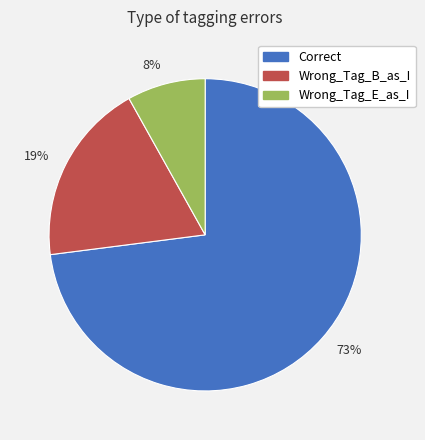

How many segments does this pie chart have?

3